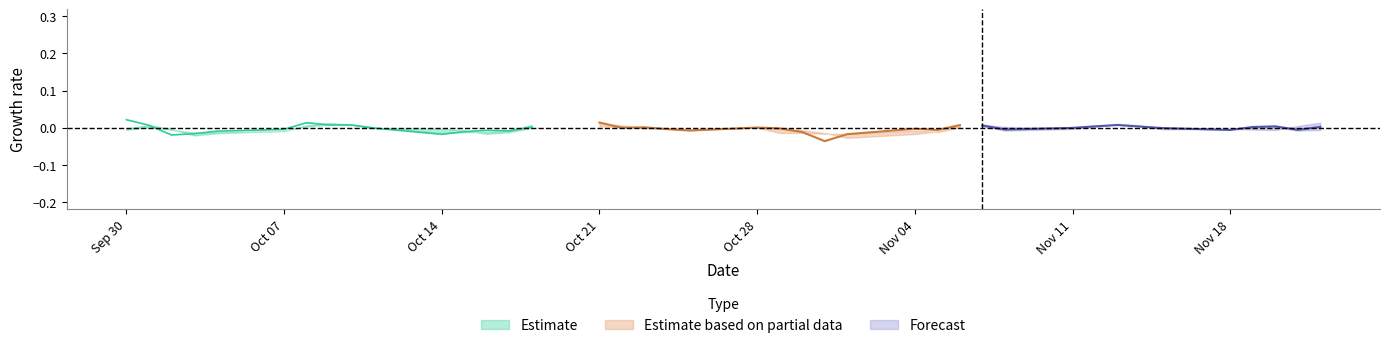

True or false: High and Close intersect in this chart.

False